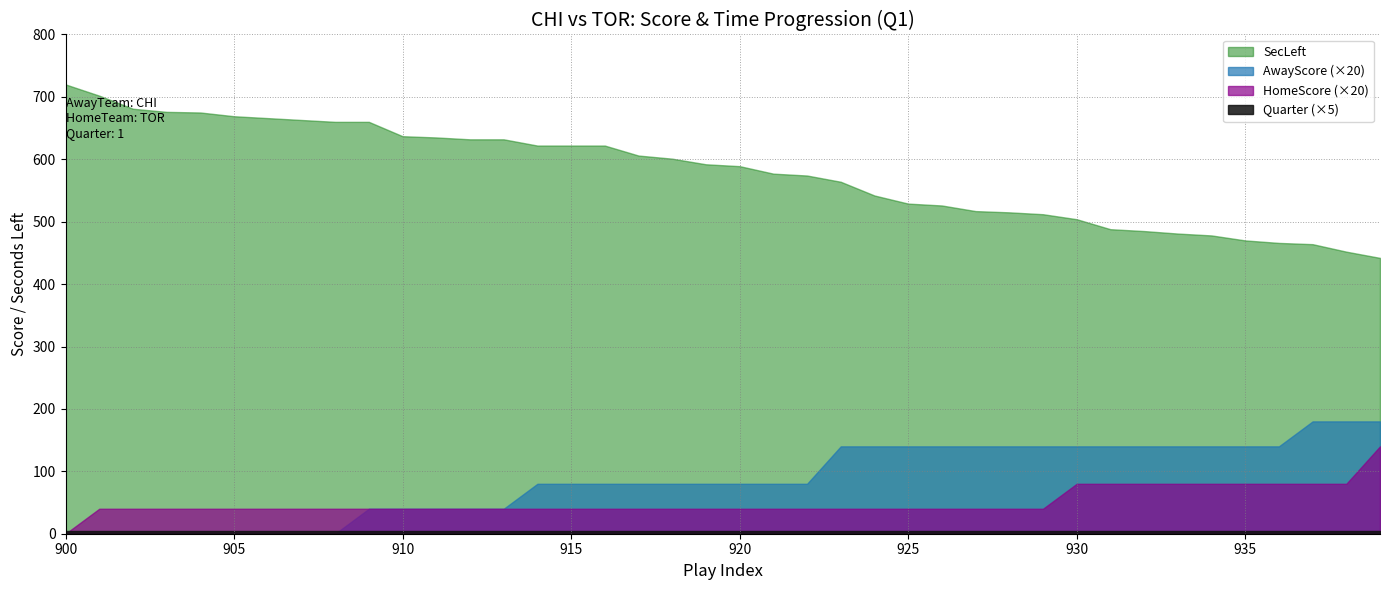

At which label does HomeScore reach its minimum?

900